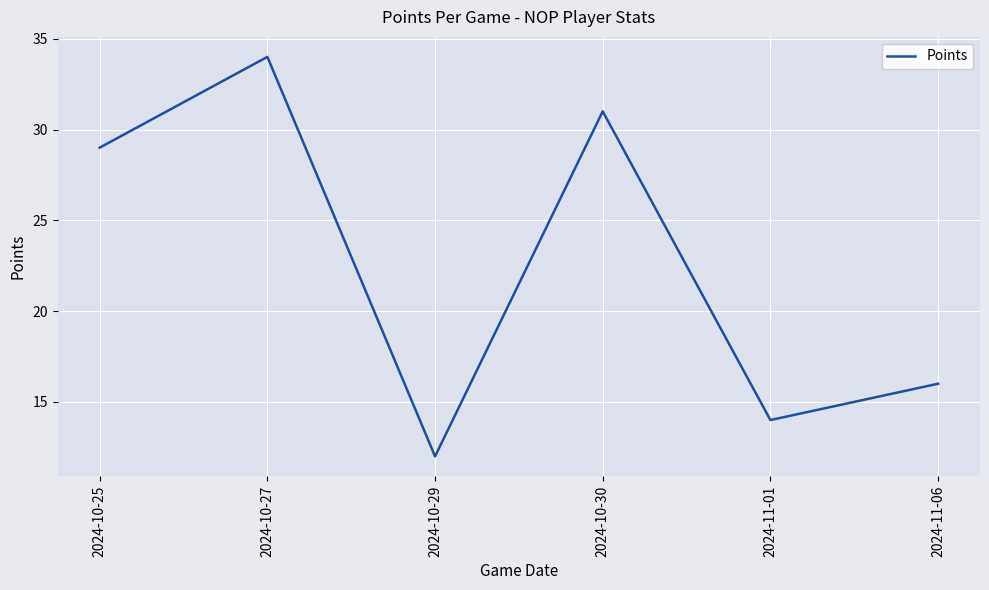

True or false: there are more than 1 points higher than both neighbors.

True